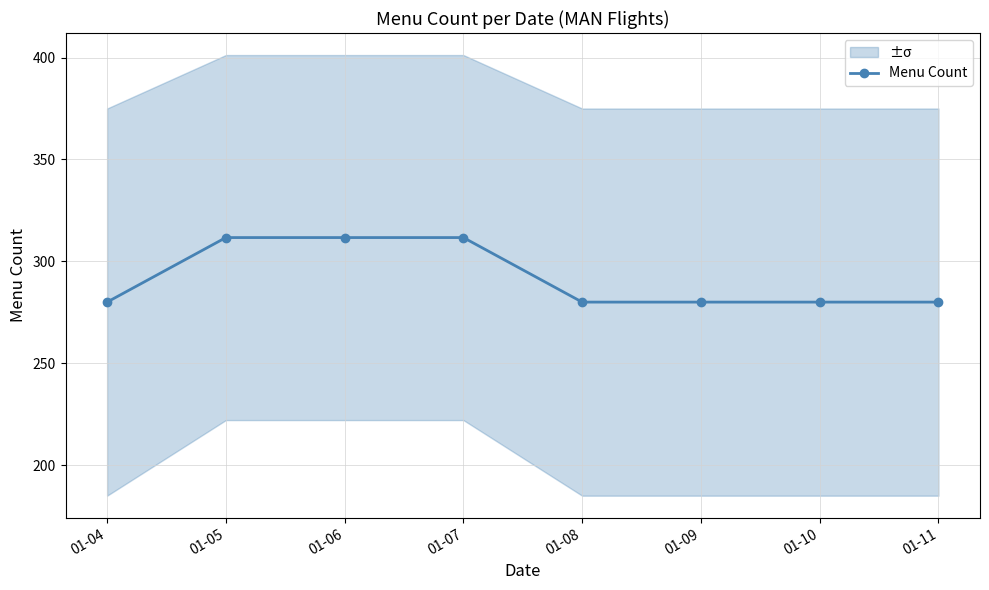

True or false: there are more than 0 points higher than both neighbors.

False